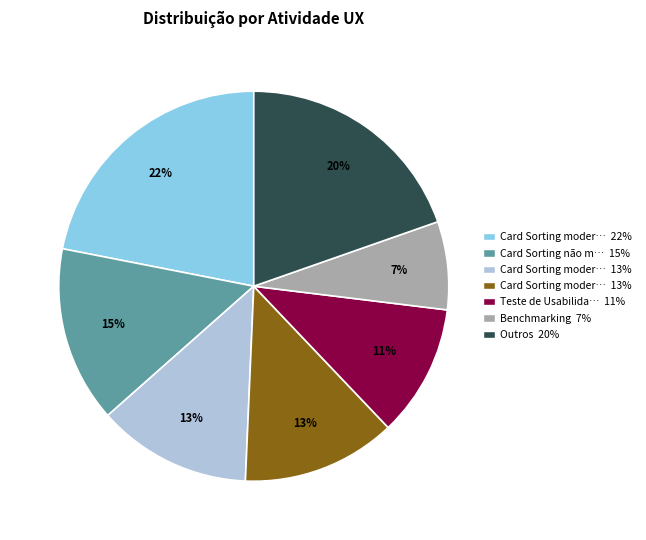

To the nearest percent, what is the average slice percentage?

14%